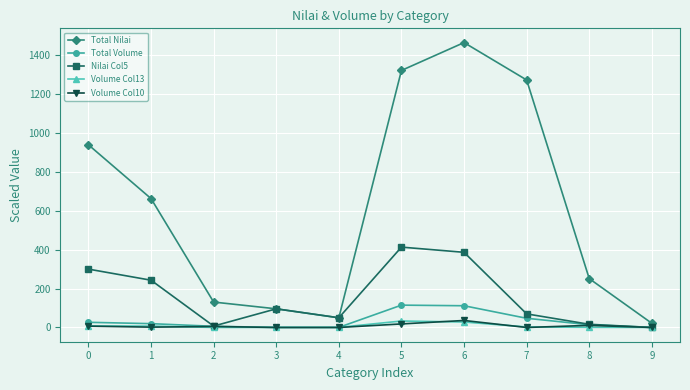

How many lines are shown in the chart?

5